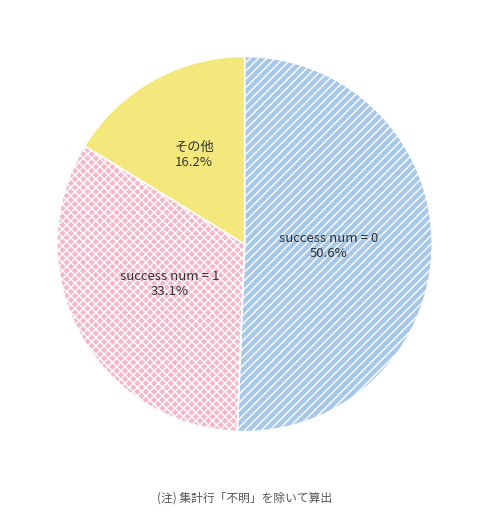

To the nearest percent, what is the average slice percentage?

33%